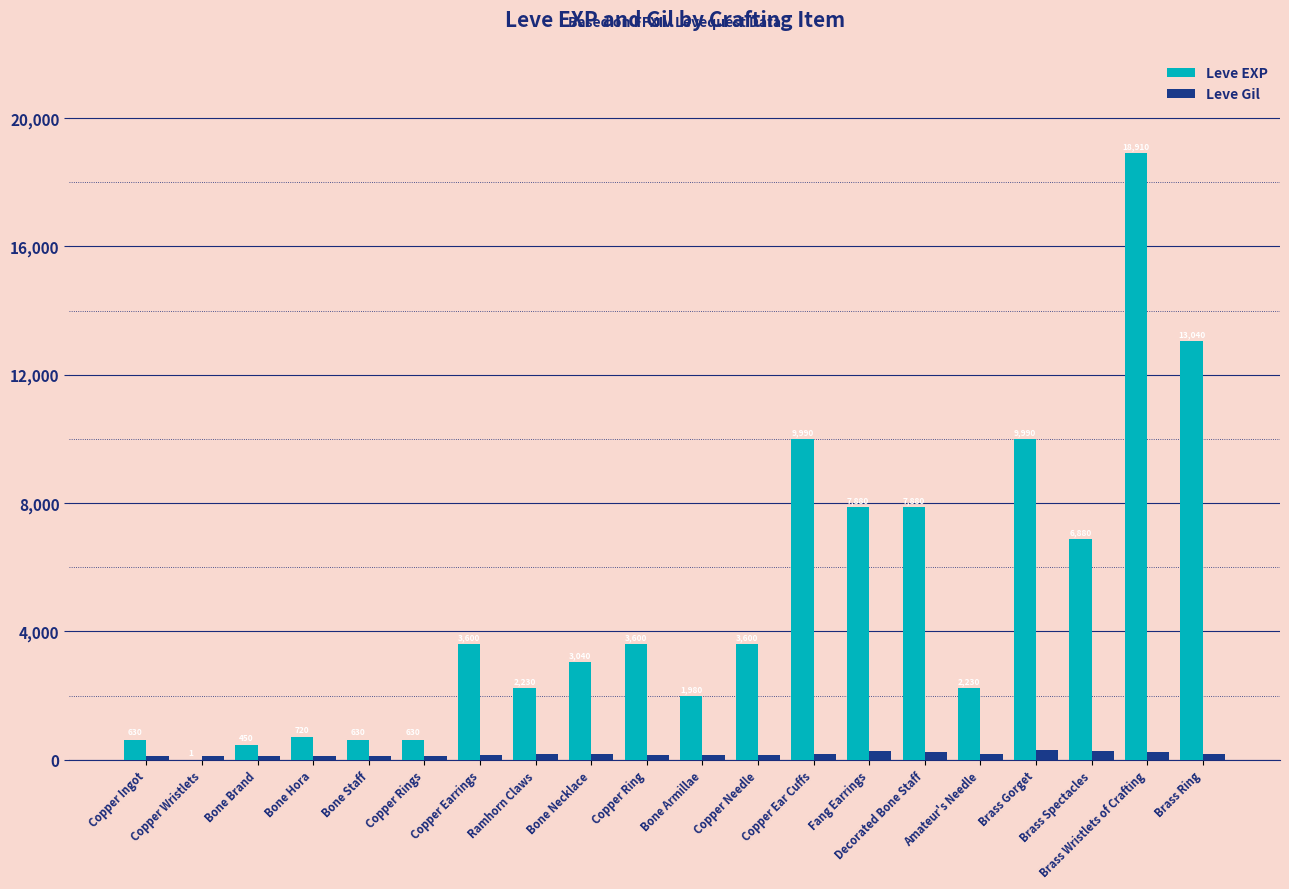

What is the sum of all Leve EXP values?

97911